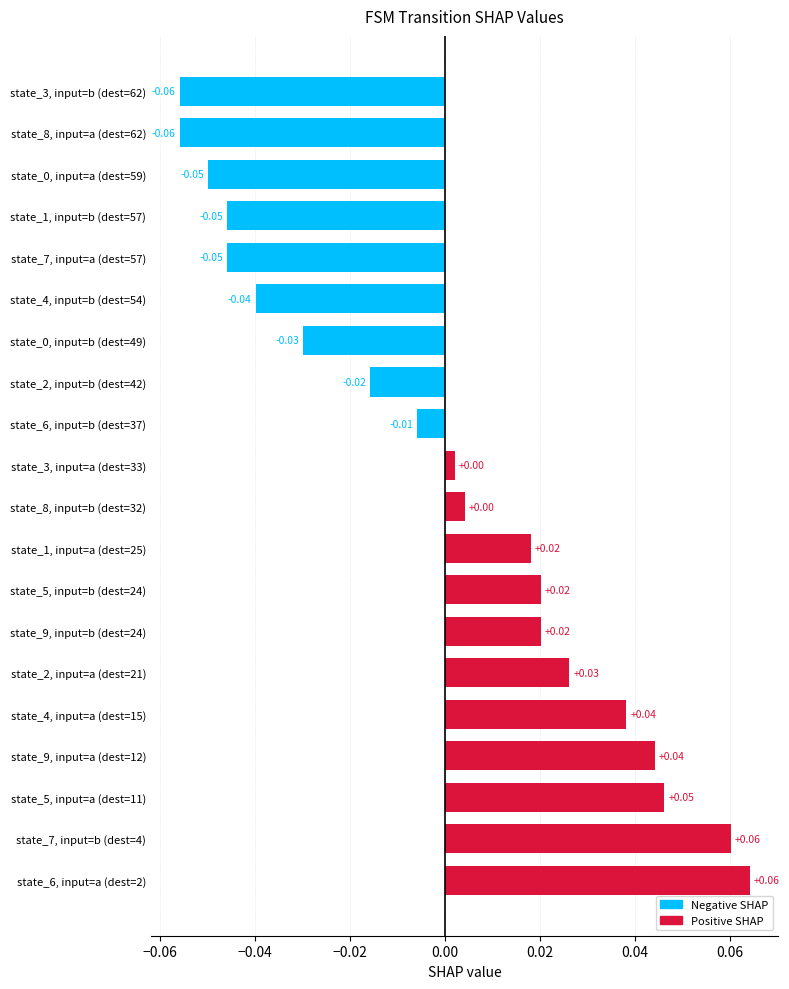

Between state_9, input=b (dest=24) and state_8, input=b (dest=32), which is larger?

state_9, input=b (dest=24)